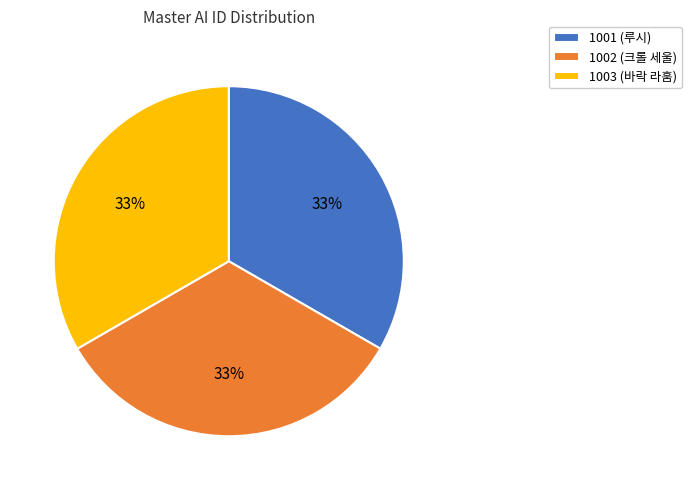

Do 1001 (루시) and 1003 (바락 라훔) together represent more than half of the pie?

Yes